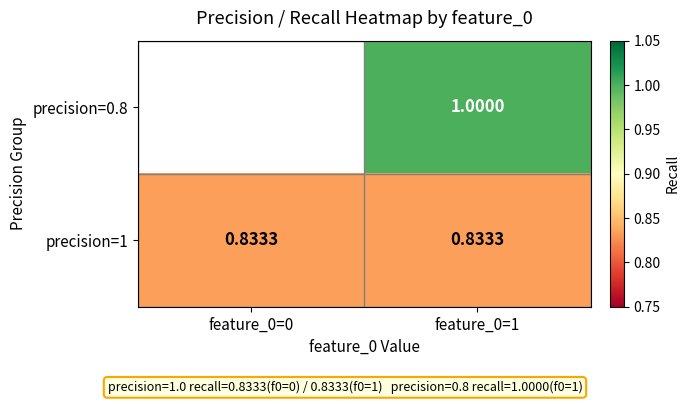

Is the value of precision=0.8 at feature_0=1 greater than the value of precision=1 at feature_0=0?

Yes